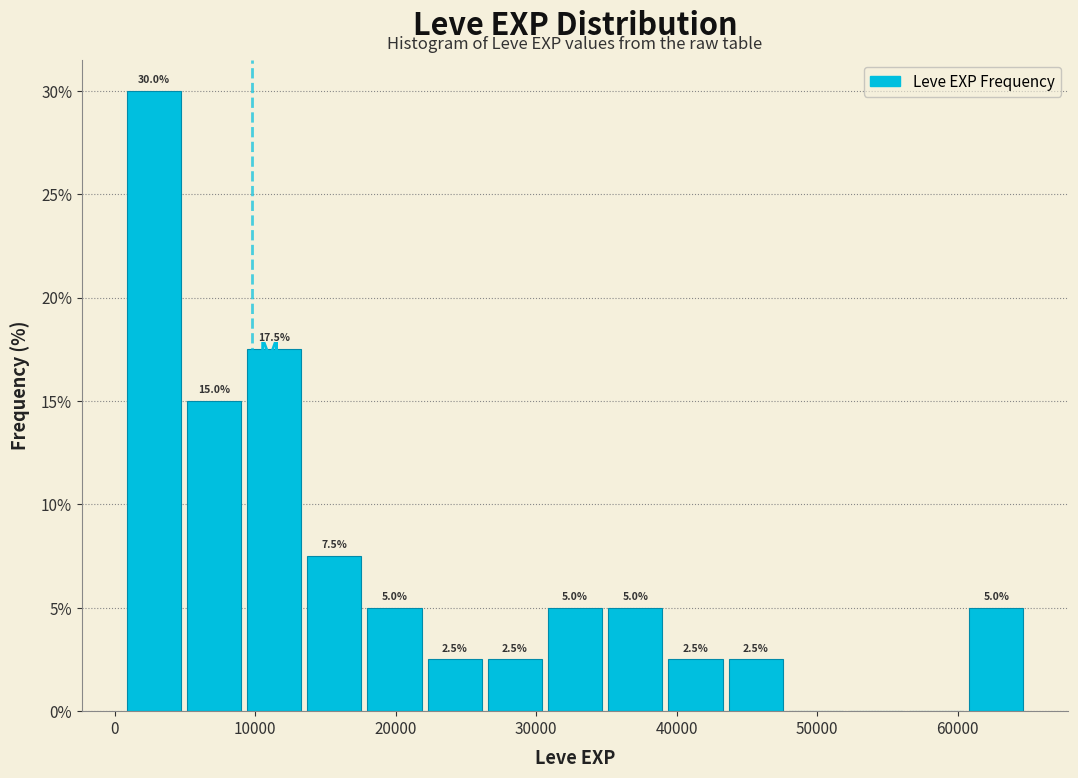

Which range on the x-axis has the tallest bar?

1000 to 5000